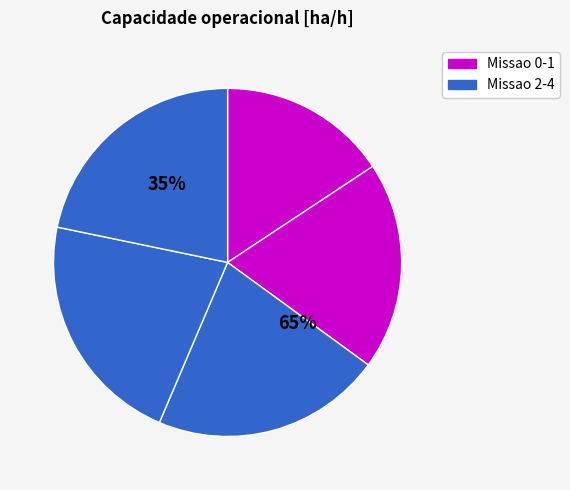

Does 1 account for over 50% of the chart?

No